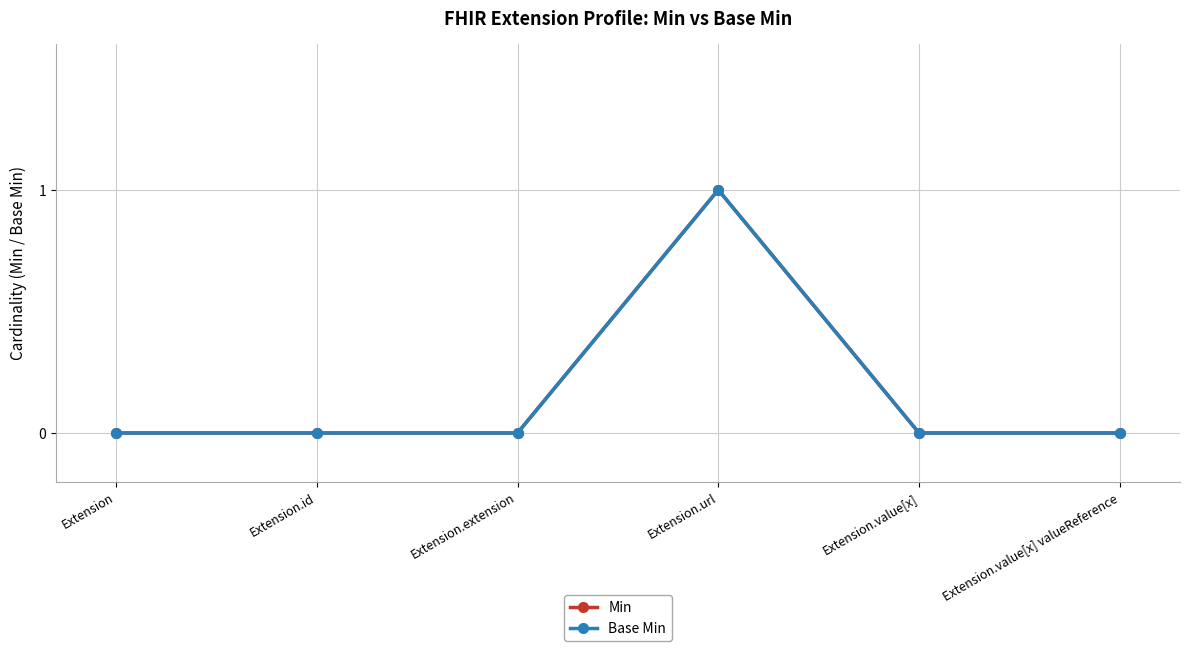

True or false: Base Min has more than 0 interior local peaks.

True